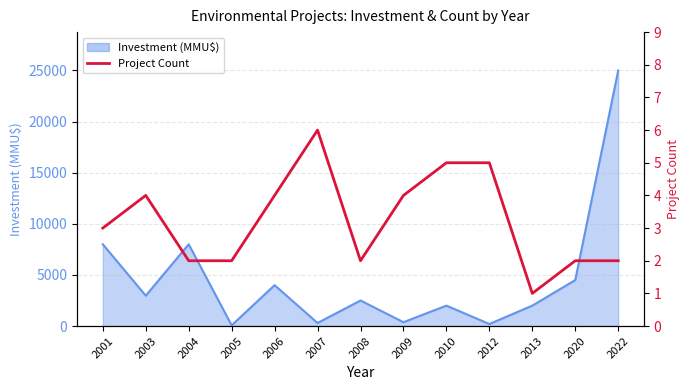

Reading right to left, list all the values displayed in this chart.

2022=2	2020=2	2013=1	2012=5	2010=5	2009=4	2008=2	2007=6	2006=4	2005=2	2004=2	2003=4	2001=3